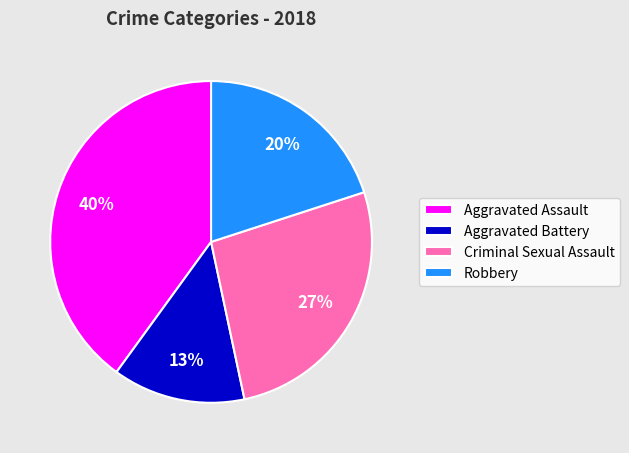

Is there any slice that represents more than half of the pie?

No